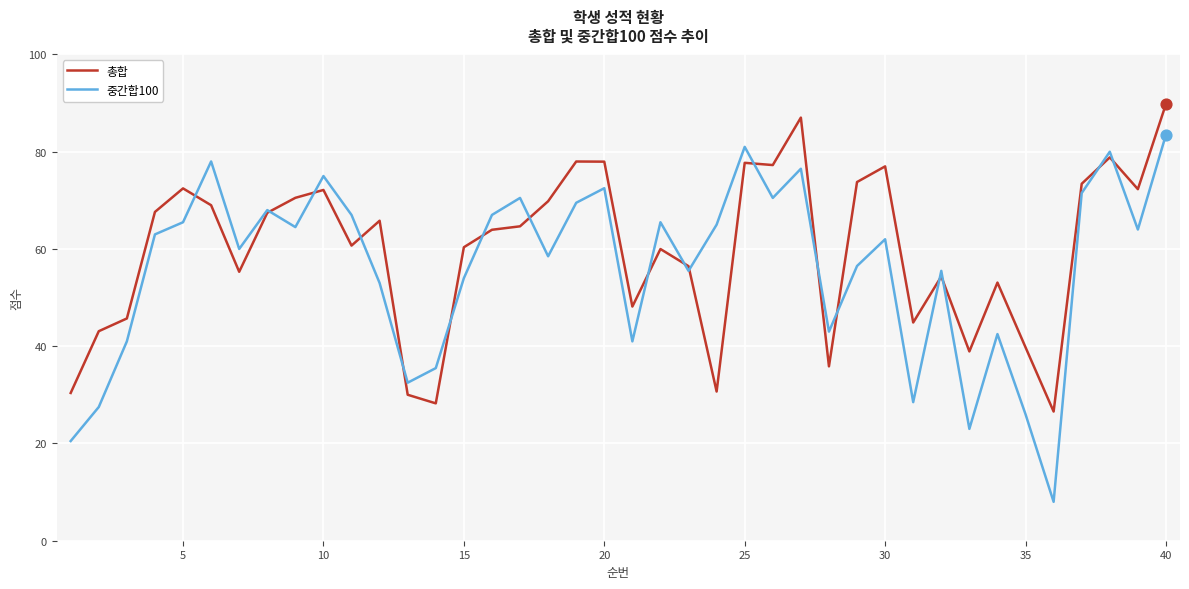

Which series has the widest spread of values?

중간합100